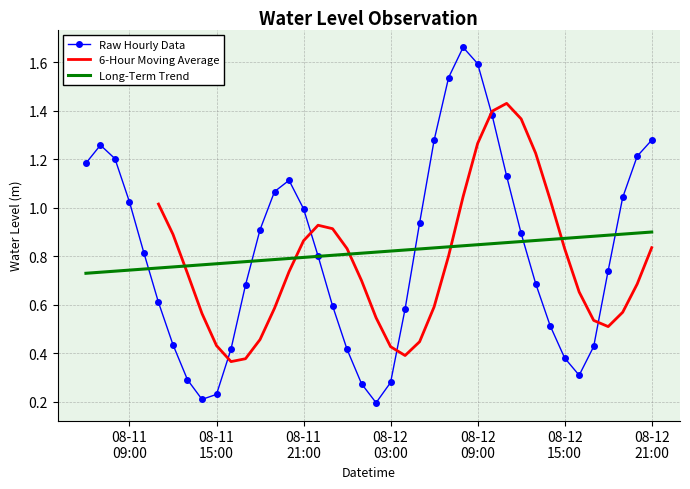

Does the chart have visible grid lines?

Yes